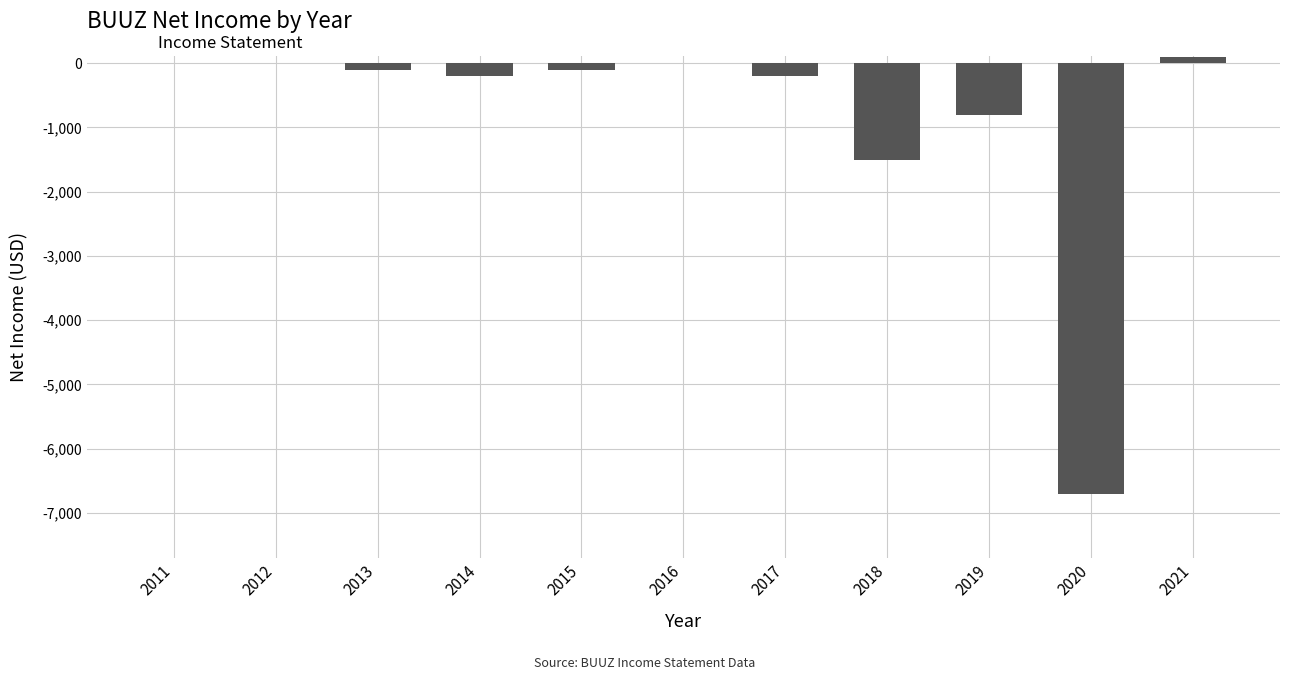

Are the bars grouped side by side (vs. stacked)?

No